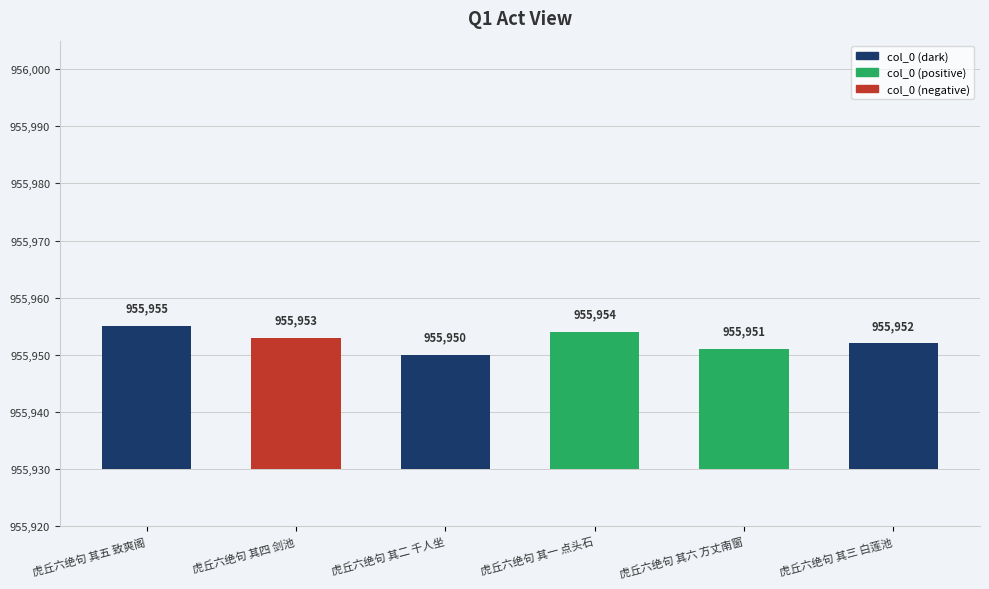

Count the values in the range 955951 to 955954.

4